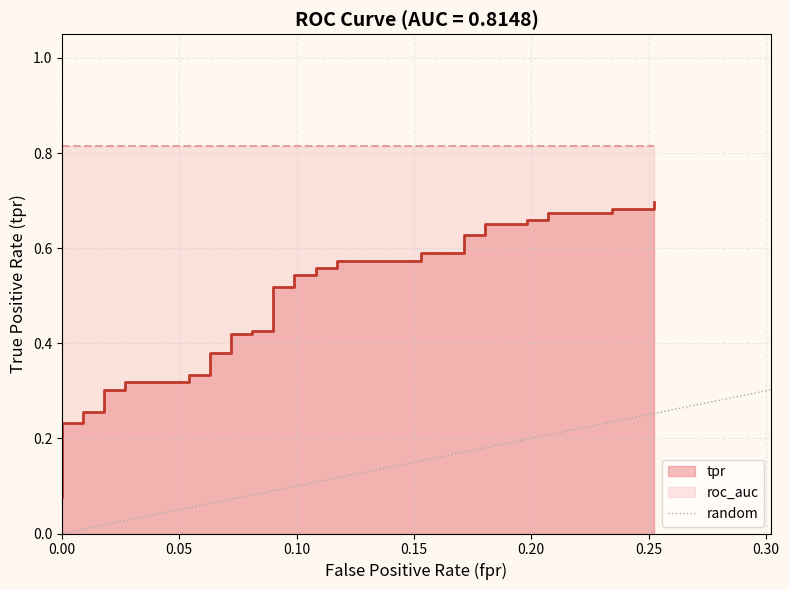

The chart shows a value of -1 at 0.00. True or false?

False